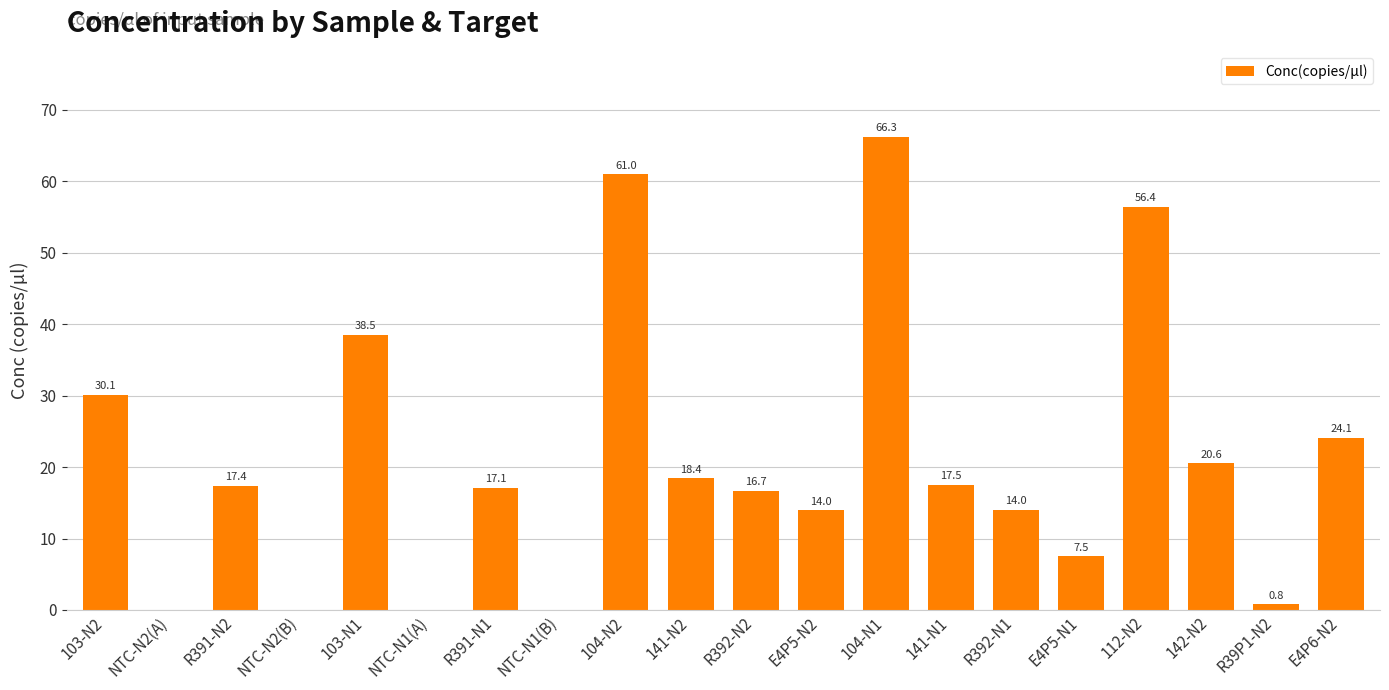

Which category has the highest value across all series?

104-N1